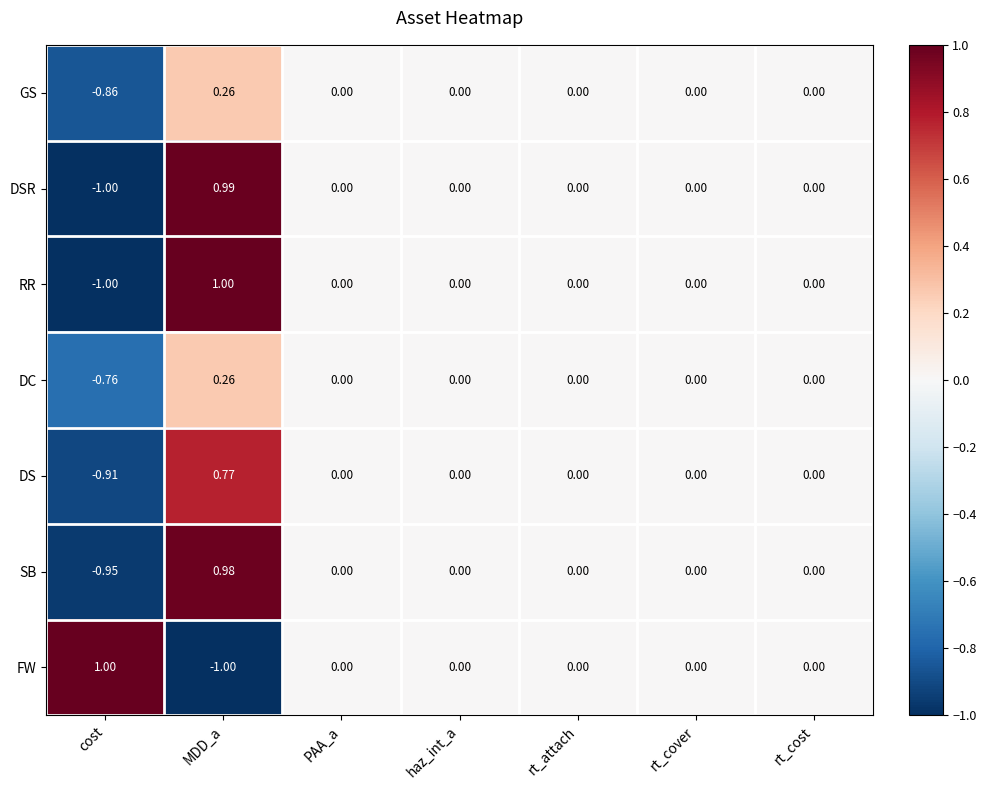

At which category is the sum across all series the highest?

MDD_a